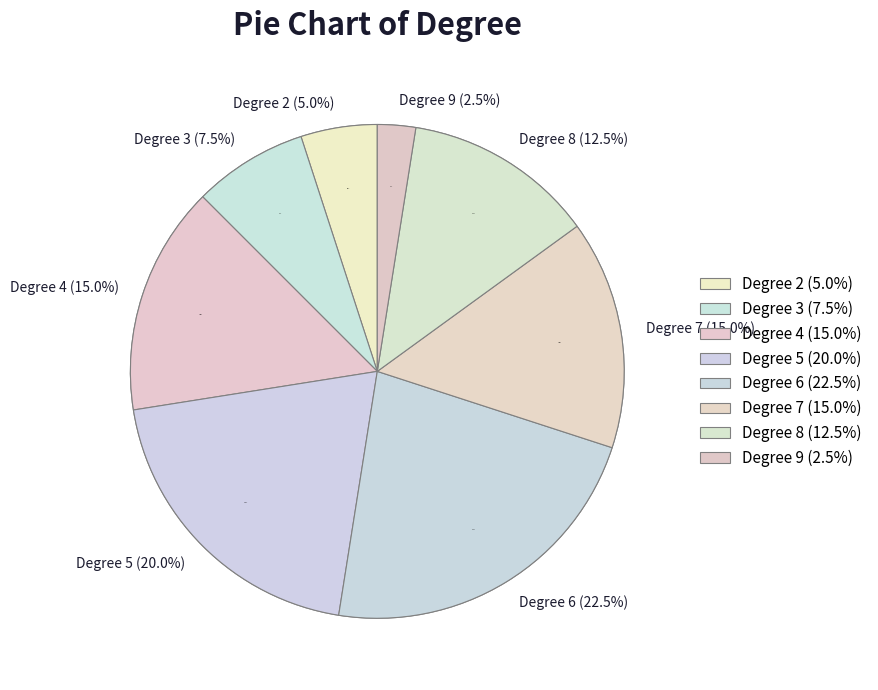

What percentage is NOT represented by 4?

85.0%